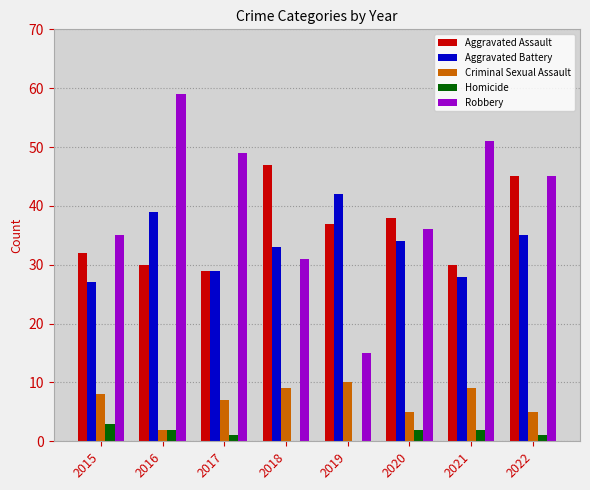

How many series are shown in this chart?

5